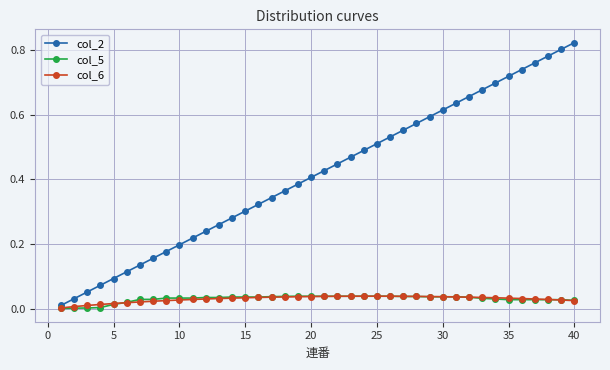

Which series has the largest total across all categories?

col_2